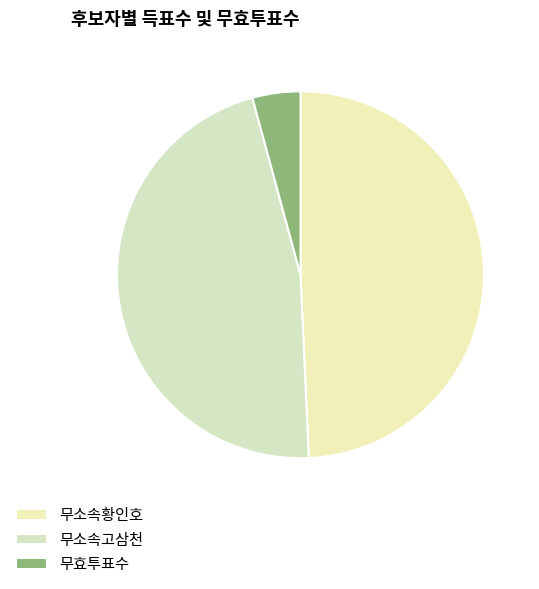

Rank the categories by value from highest to lowest.

무소속황인호, 무소속고삼천, 무효투표수